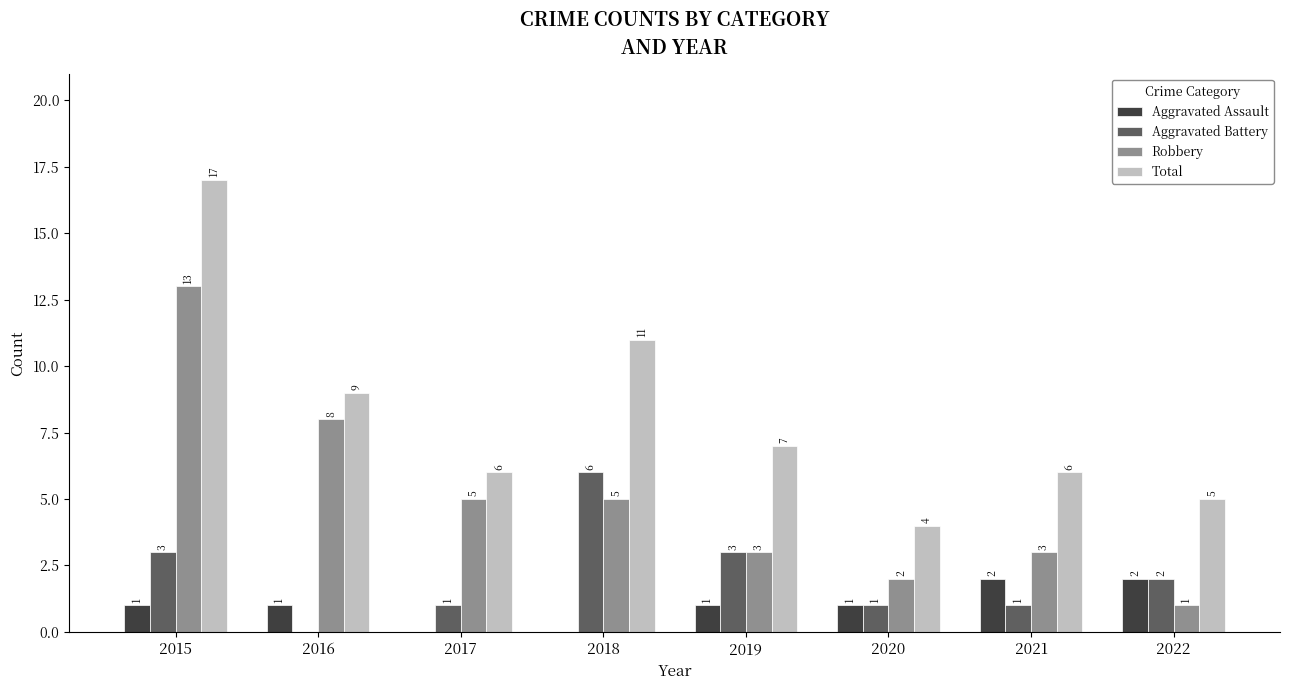

What are all the series names shown in the legend?

Aggravated Assault, Aggravated Battery, Robbery, Total